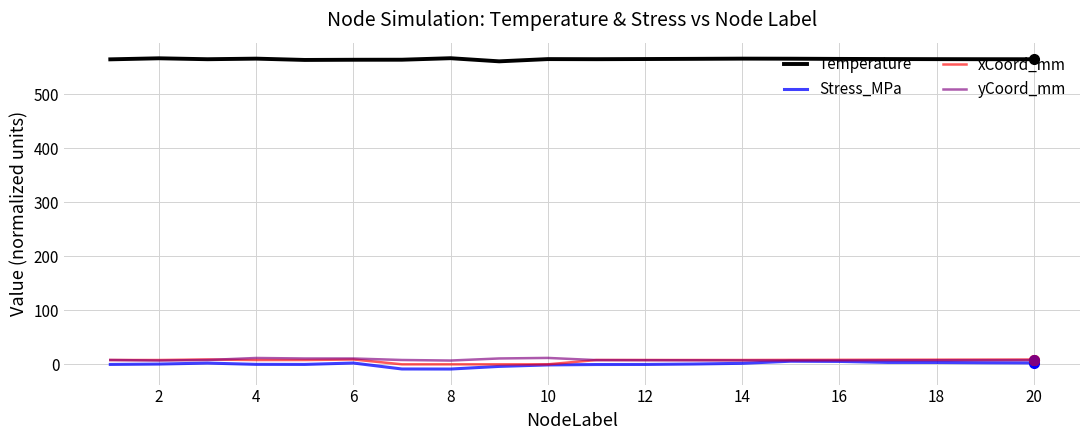

Which series has the largest total across all categories?

Temperature